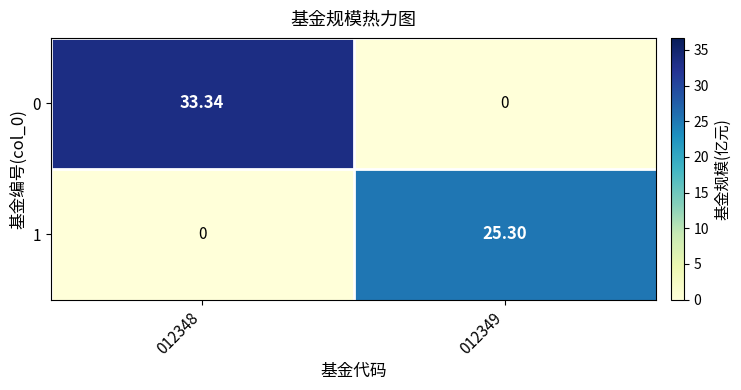

What is the greatest value displayed?

33.3